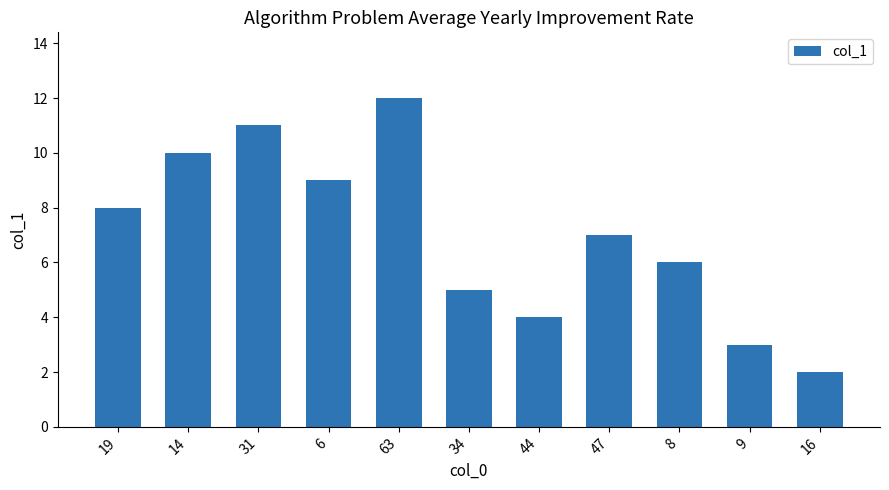

How many series are shown in this chart?

1